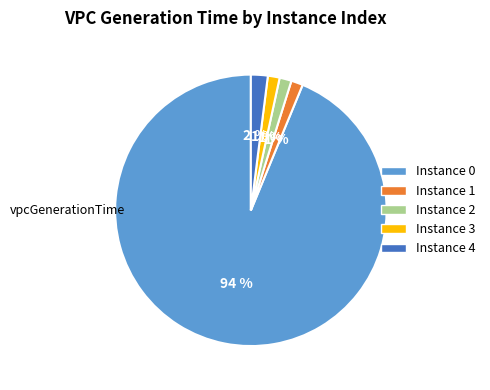

To the nearest percent, what is the average slice percentage?

20%